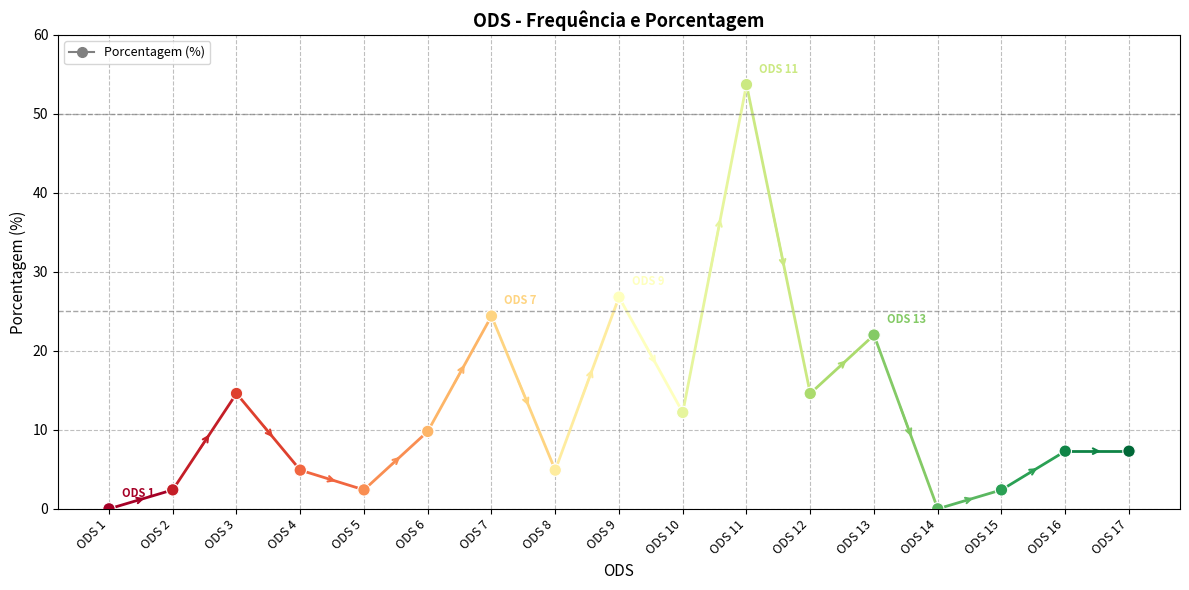

What is the range of Y values (max minus min)?

53.7